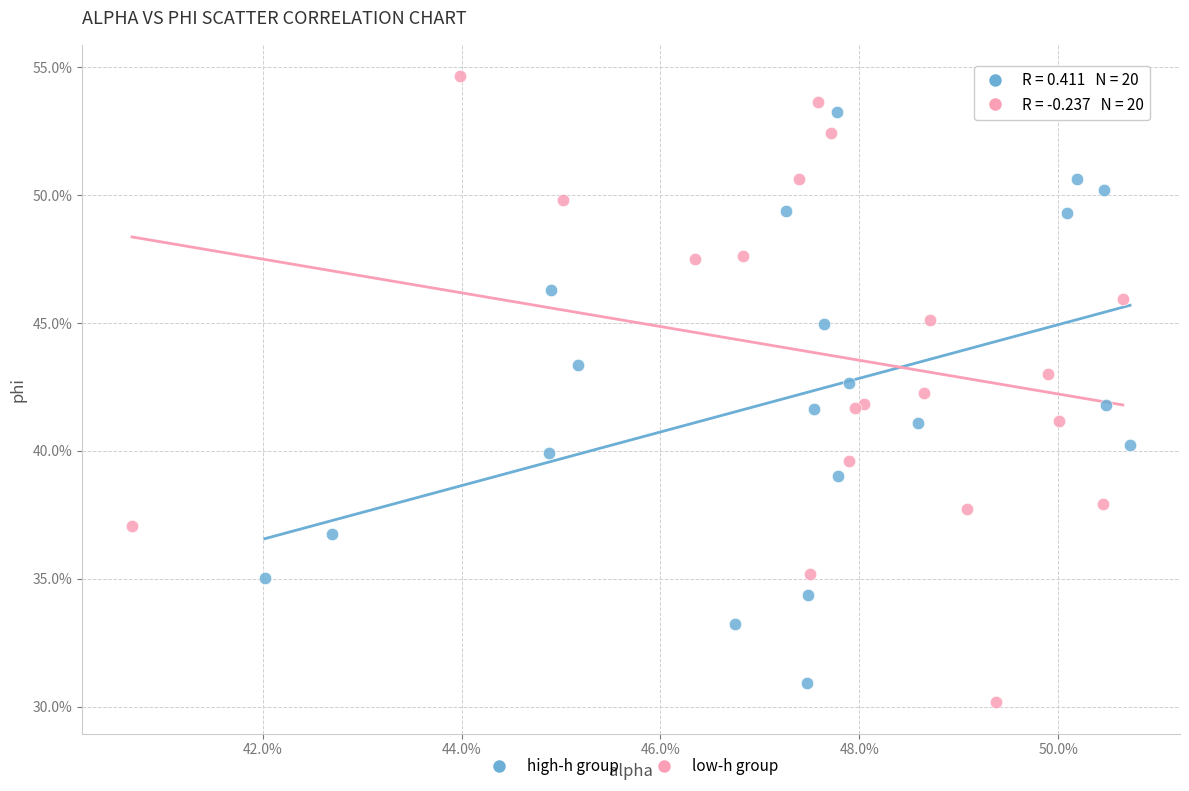

Which series has the largest Y range (max minus min)?

low-h group